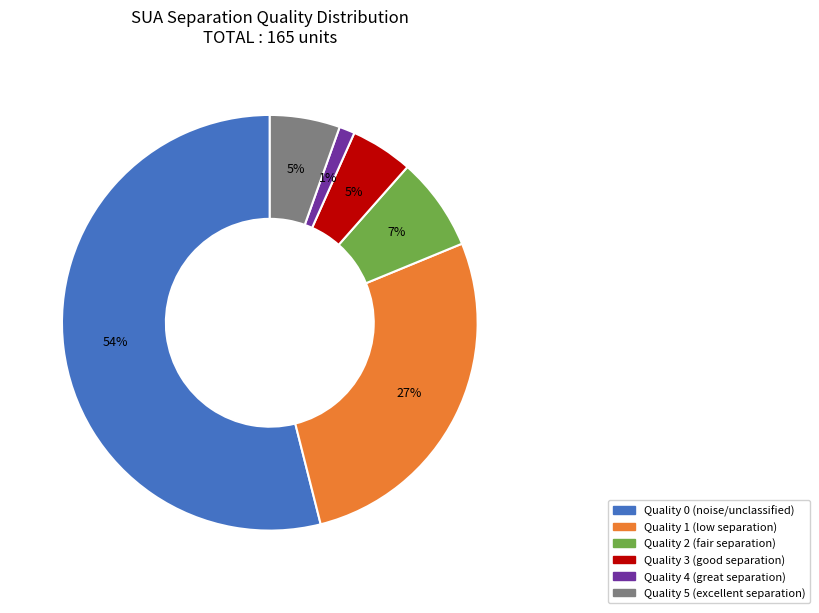

To the nearest percent, what is the average slice percentage?

17%